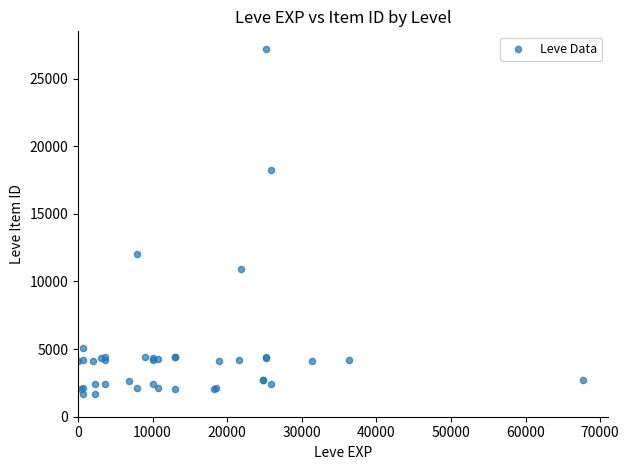

What Y value in the scatter plot is closest to 14448?

12018